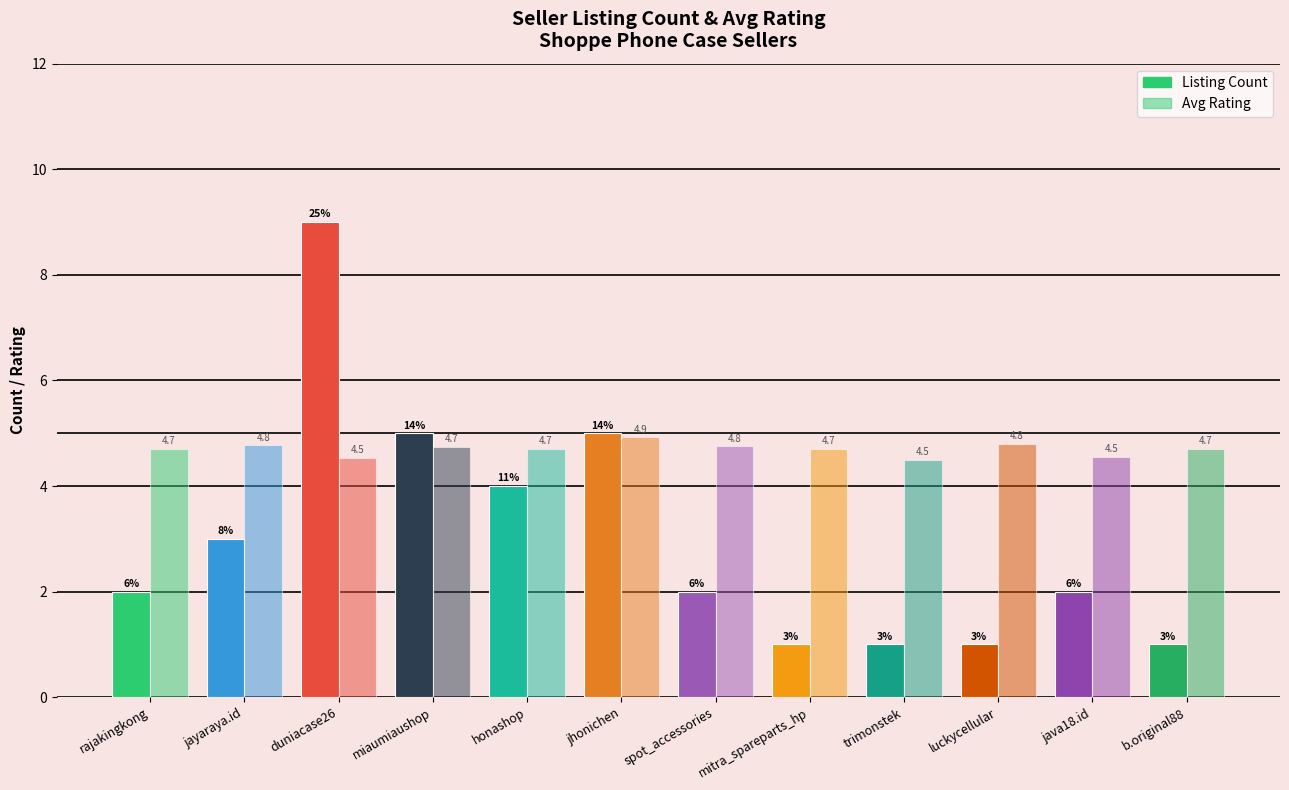

How many groups of bars are there?

12